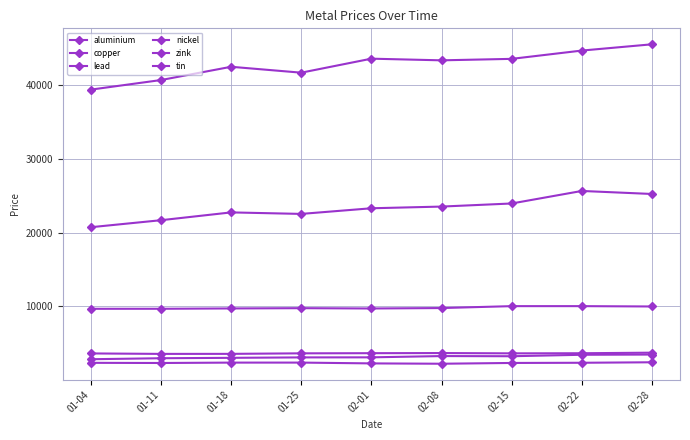

How many lines are shown in the chart?

6